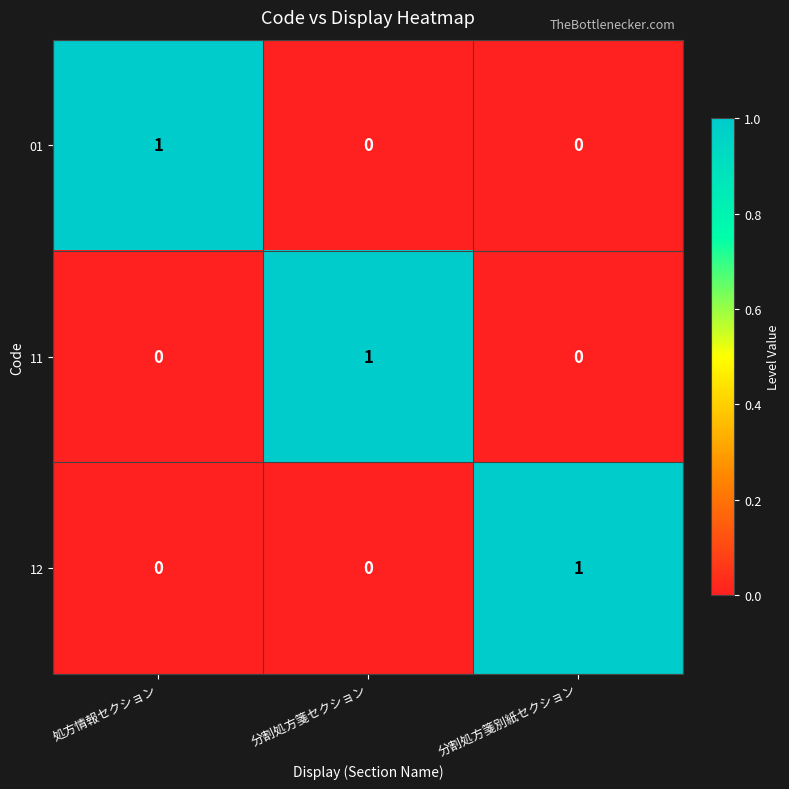

At which label does 12 reach its peak?

分割処方箋別紙セクション